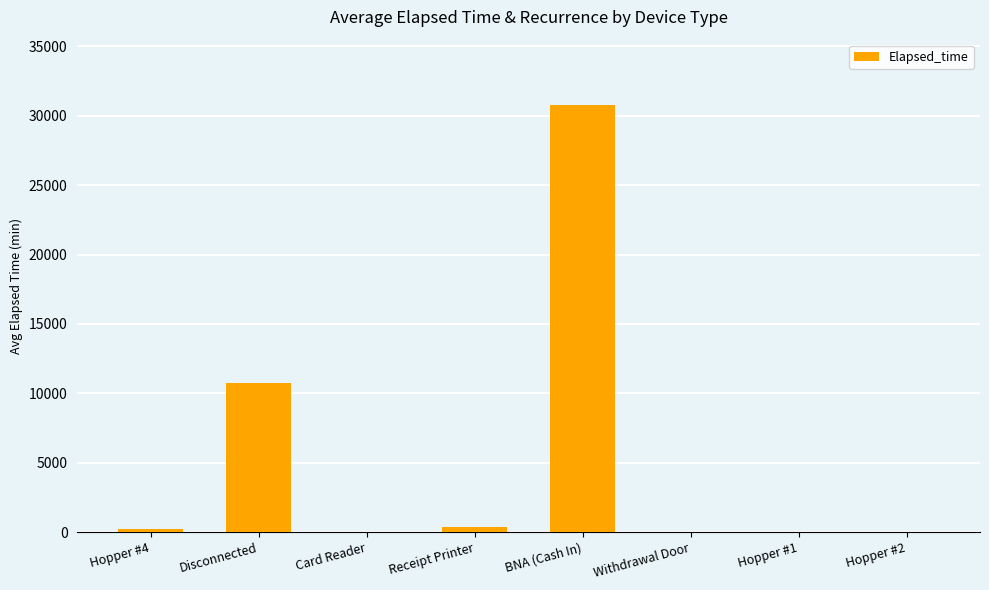

Between Hopper #4 and Disconnected, which is larger?

Disconnected